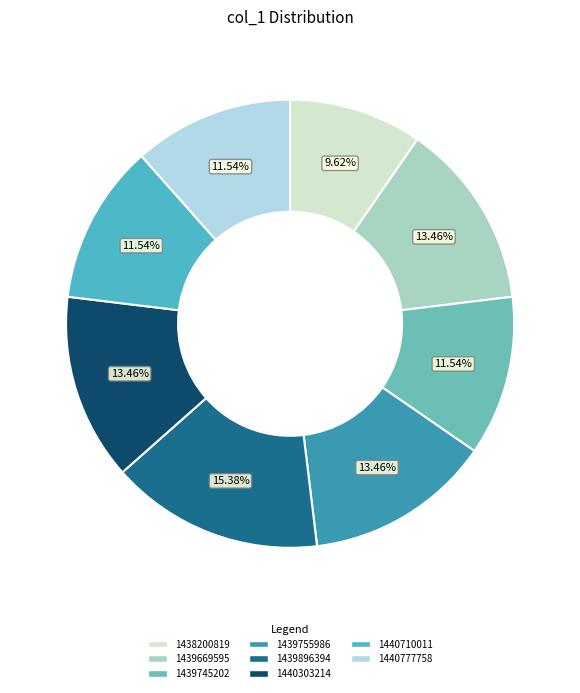

Count the number of slices in the pie.

8